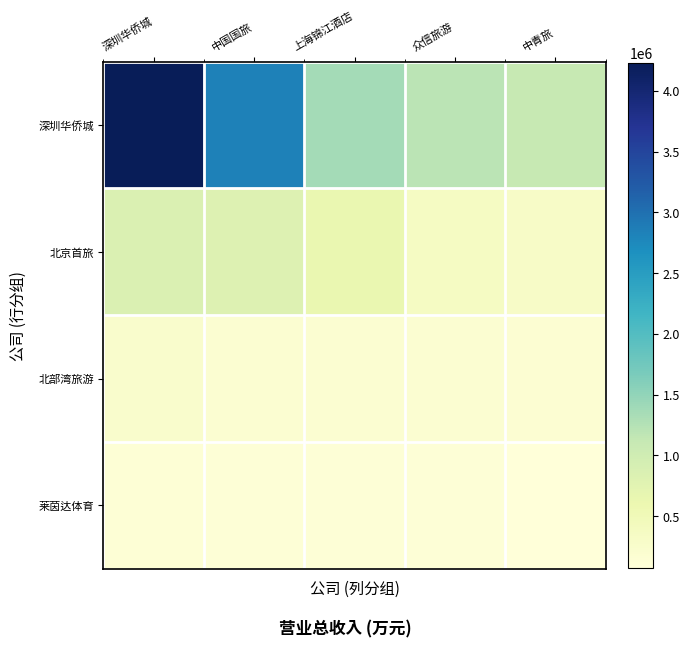

Reading left to right, list all the values displayed in this chart.

深圳华侨城: 深圳华侨城=4234122.5	中国国旅=2828228.7	上海锦江酒店=1358258.4	众信旅游=1204798.1	中青旅=1101955.2
北京首旅: 深圳华侨城=841665.2	中国国旅=804531.9	上海锦江酒店=639202.6	众信旅游=352965.0	中青旅=302383.1
北部湾旅游: 深圳华侨城=251182.8	中国国旅=186055.7	上海锦江酒店=178390.7	众信旅游=171018.5	中青旅=162147.1
莱茵达体育: 深圳华侨城=132424.9	中国国旅=113220.7	上海锦江酒店=107898.7	众信旅游=106309.4	中青旅=72972.8